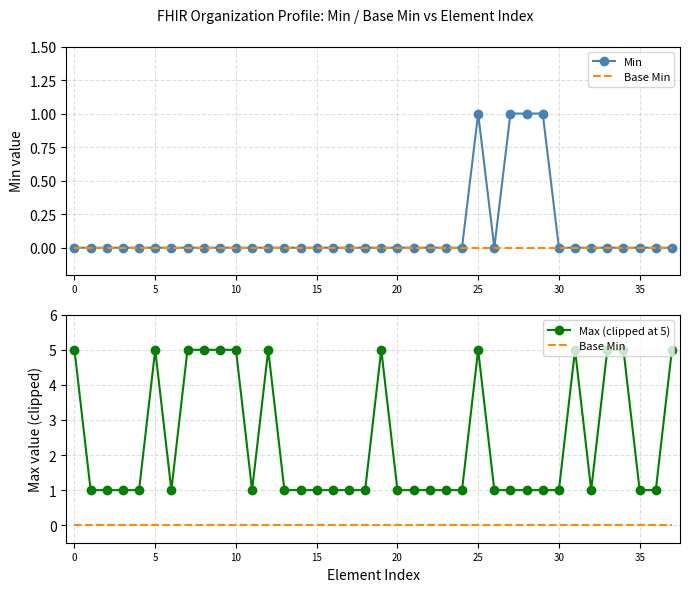

What is the sum of all Max (clipped at 5) values?

90